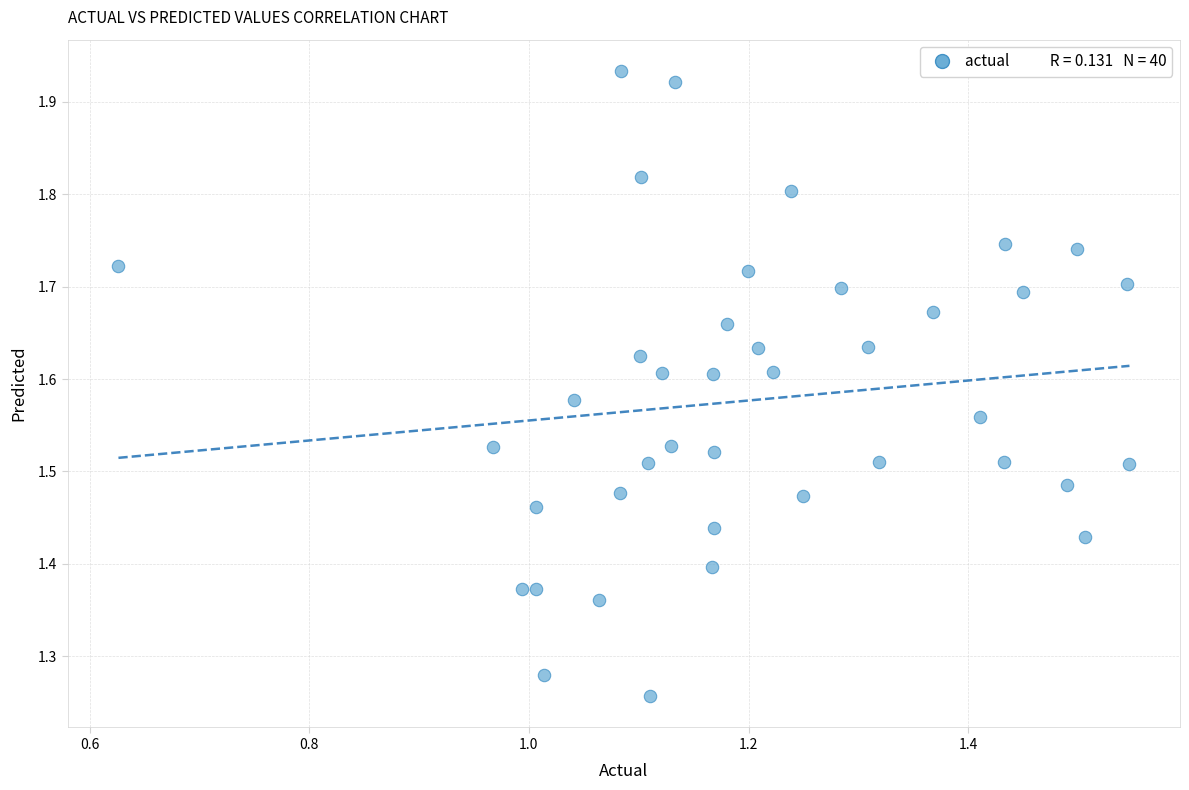

What is the range of Y values (max minus min)?

0.7